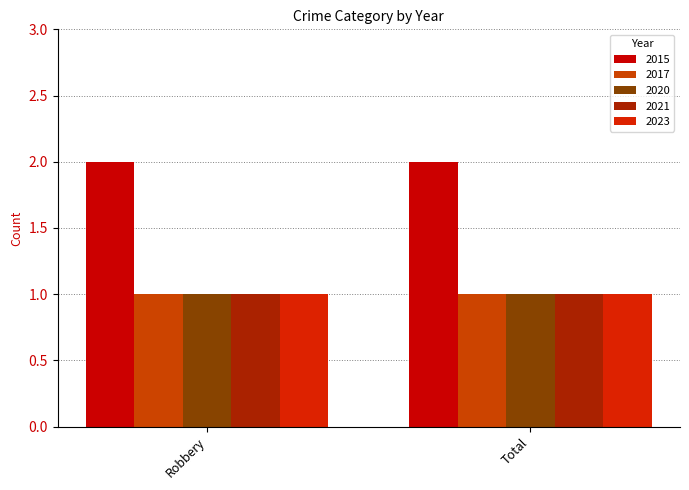

What is the sum of all 2021 values?

2